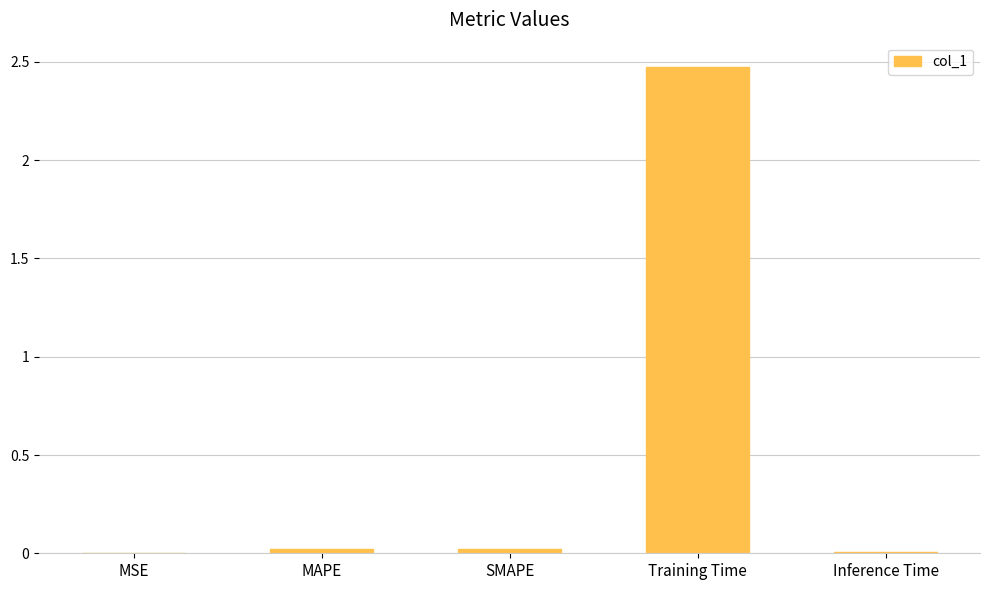

What is the sum of all values?

2.5